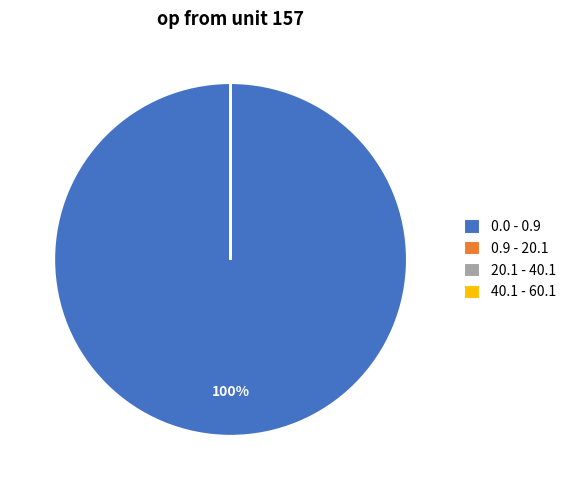

Which slice is the largest?

0.0 - 0.9